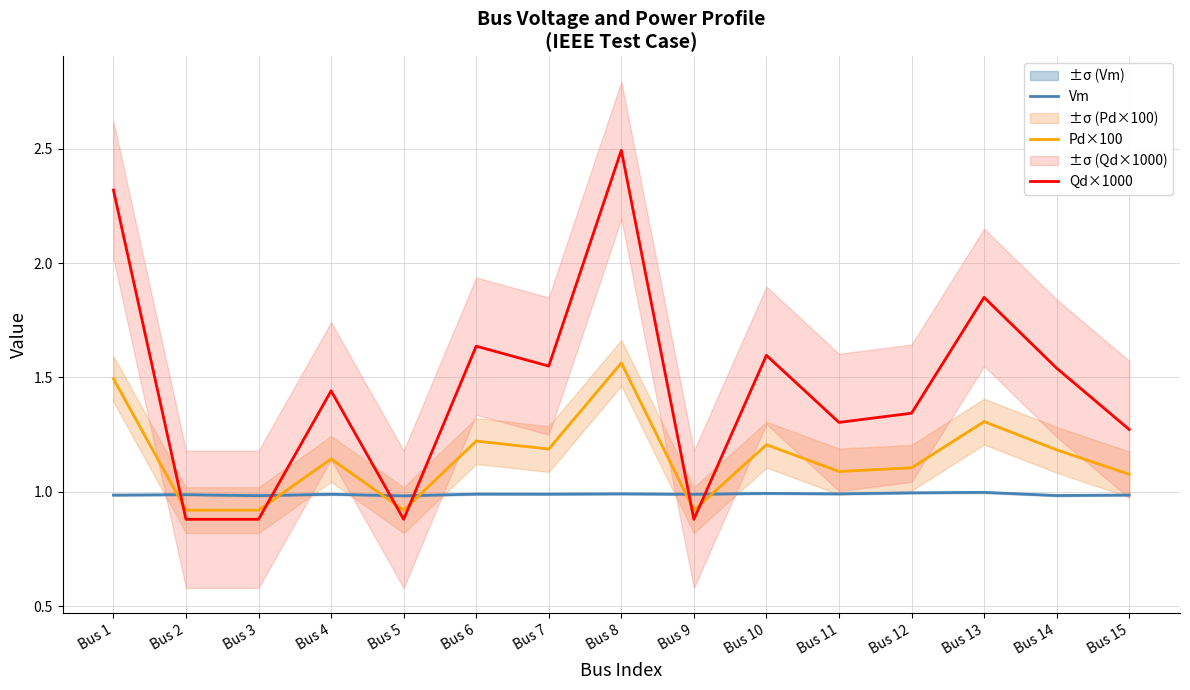

What is the greatest value displayed?

2.5